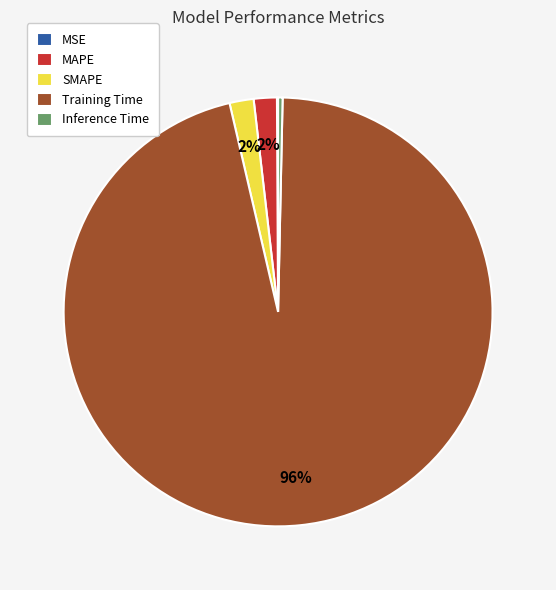

Which category accounts for the majority?

Training Time